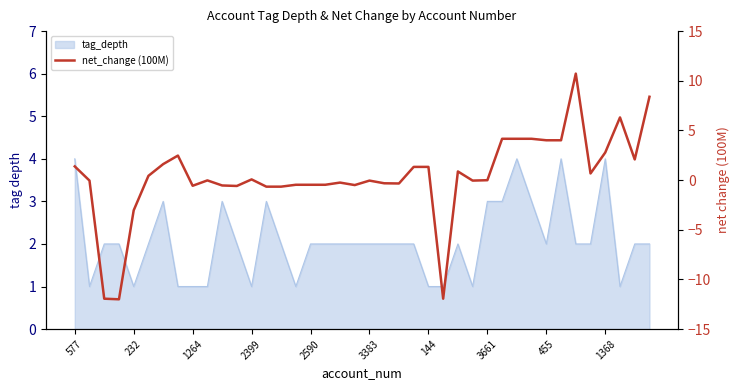

At which label does the data first exceed 0?

577